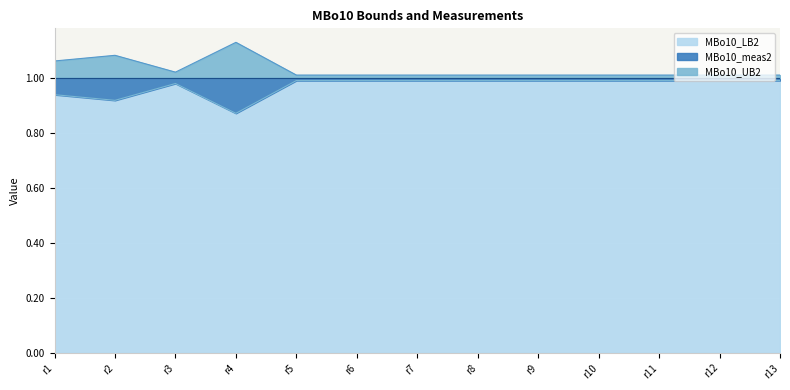

What is the sum of the MBo10_UB2 values at r12 and r7?

2.0